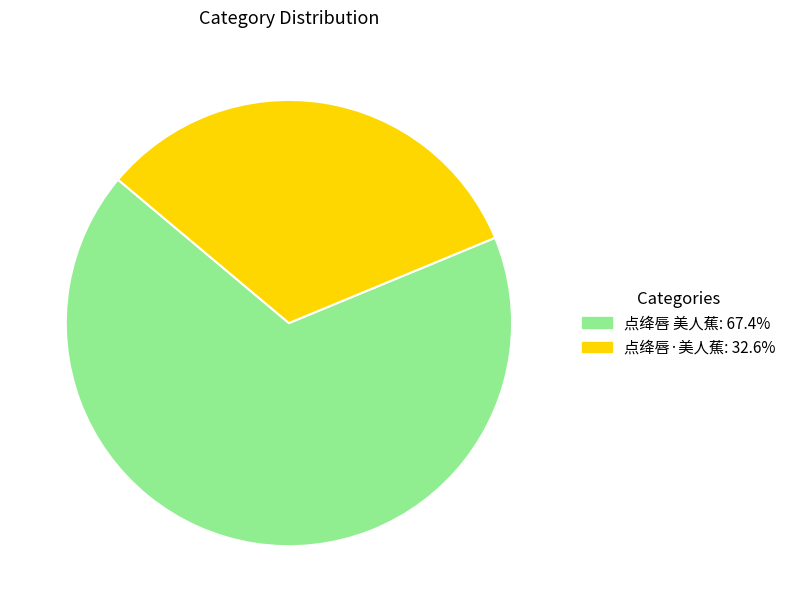

How many slices are in this pie chart?

2